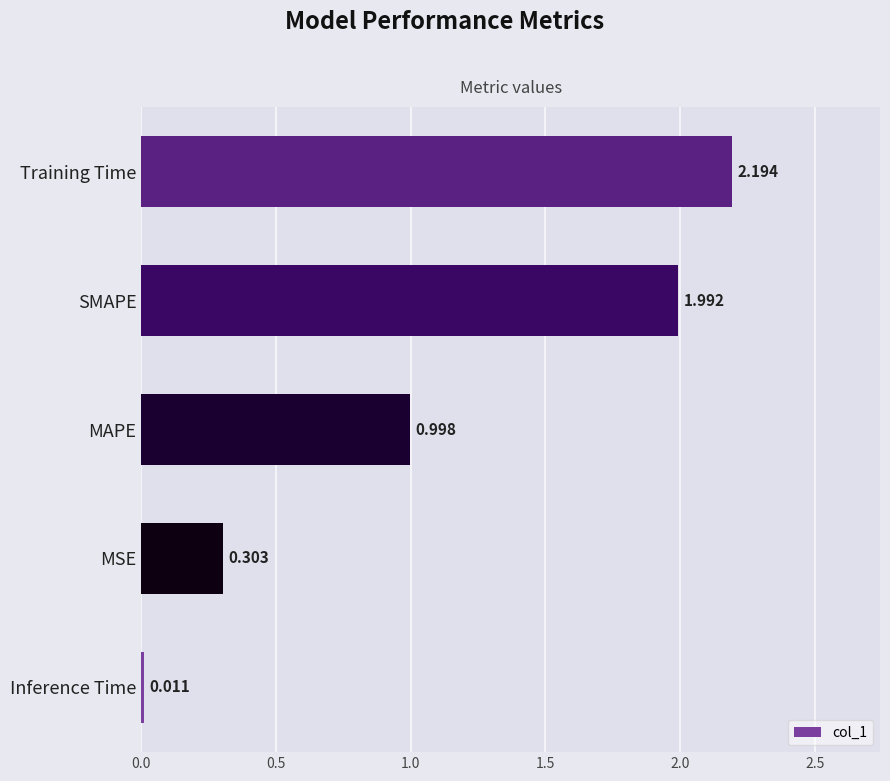

Count the number of categories in the chart.

5